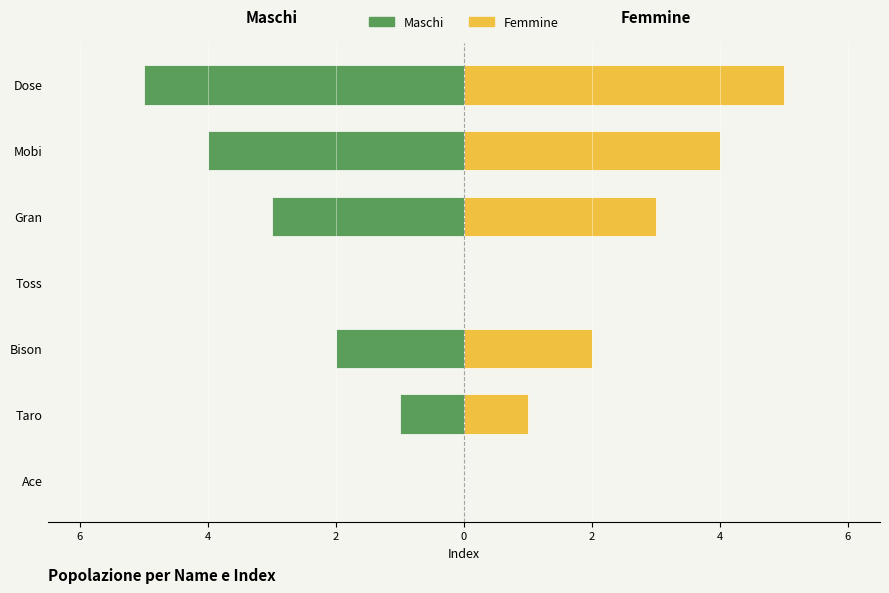

How many groups of bars are there?

7